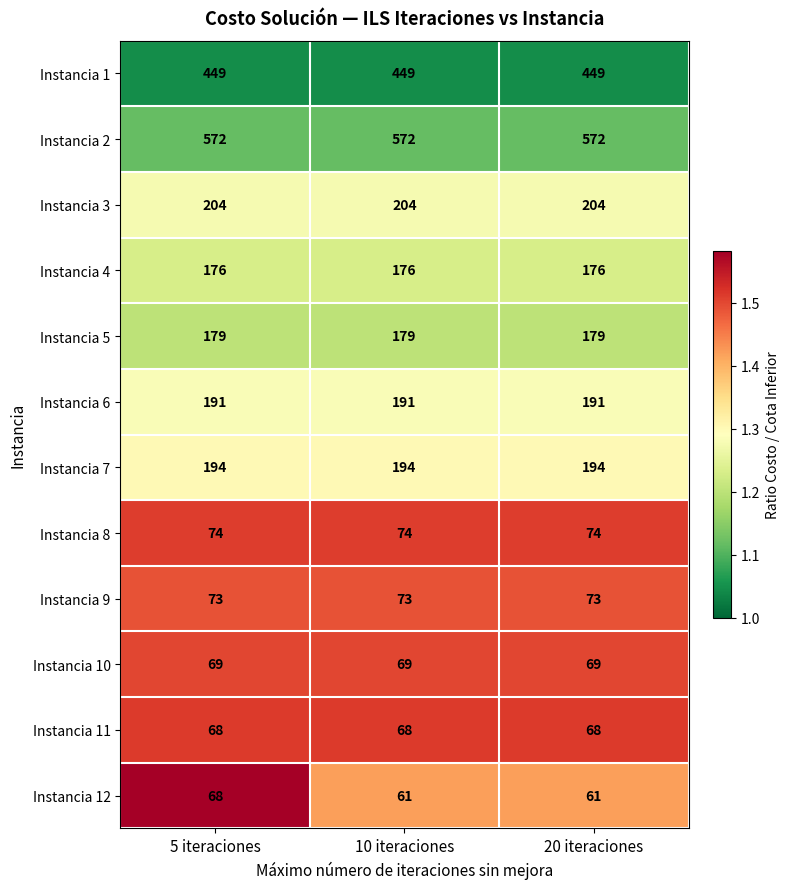

What is the sum of all Instancia 7 values?

582